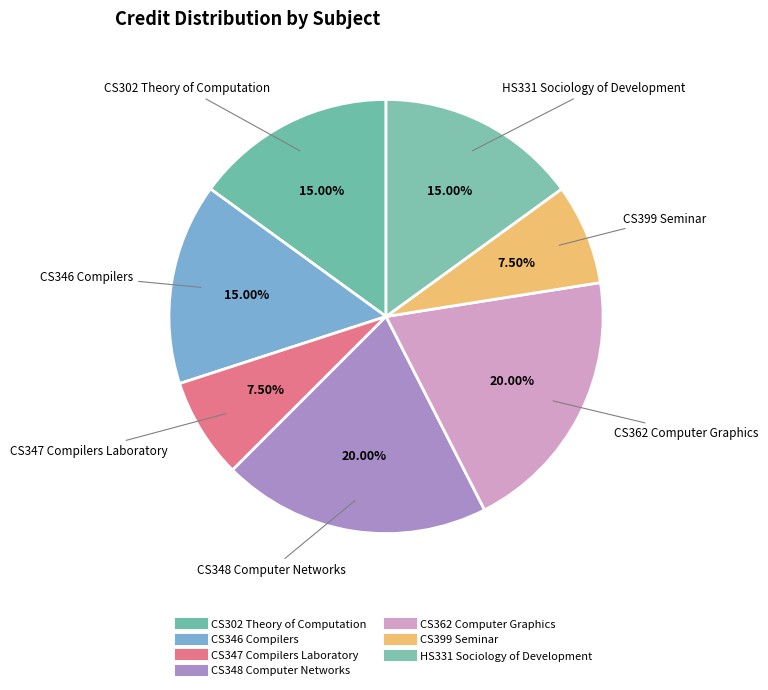

Approximately how many times larger is the value at CS399 Seminar compared to CS348 Computer Networks?

0.4